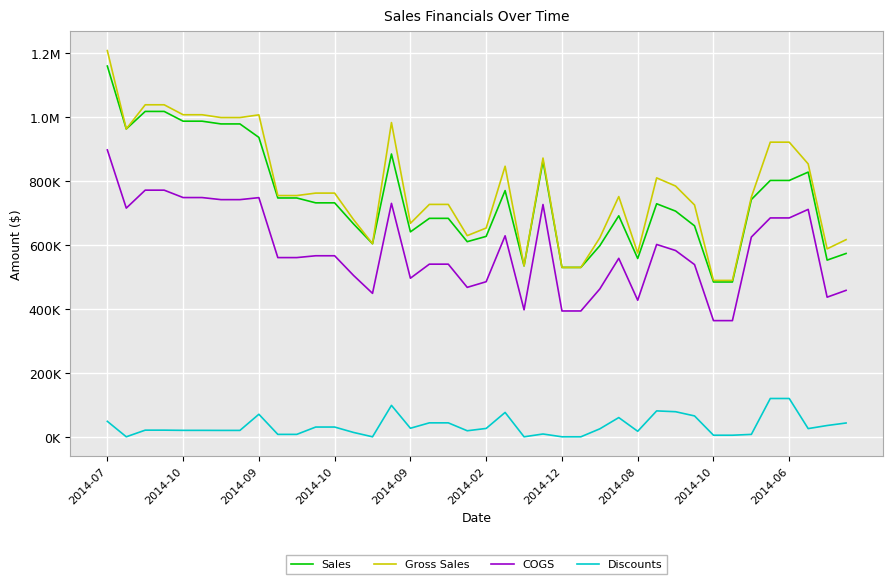

What are all the series names shown in the legend?

Sales, Gross Sales, COGS, Discounts